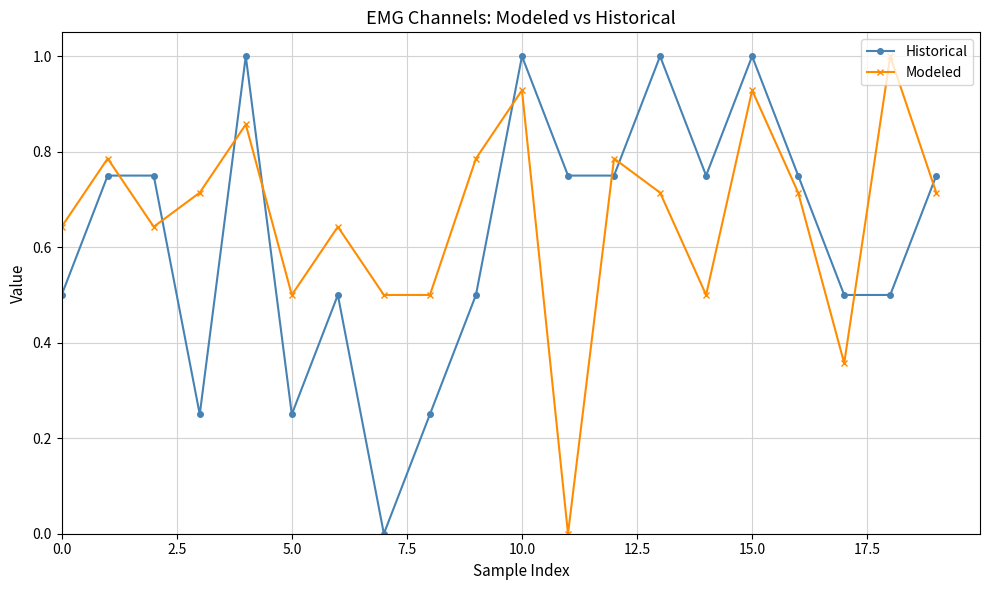

What is the highest value of the Historical series?

1.0